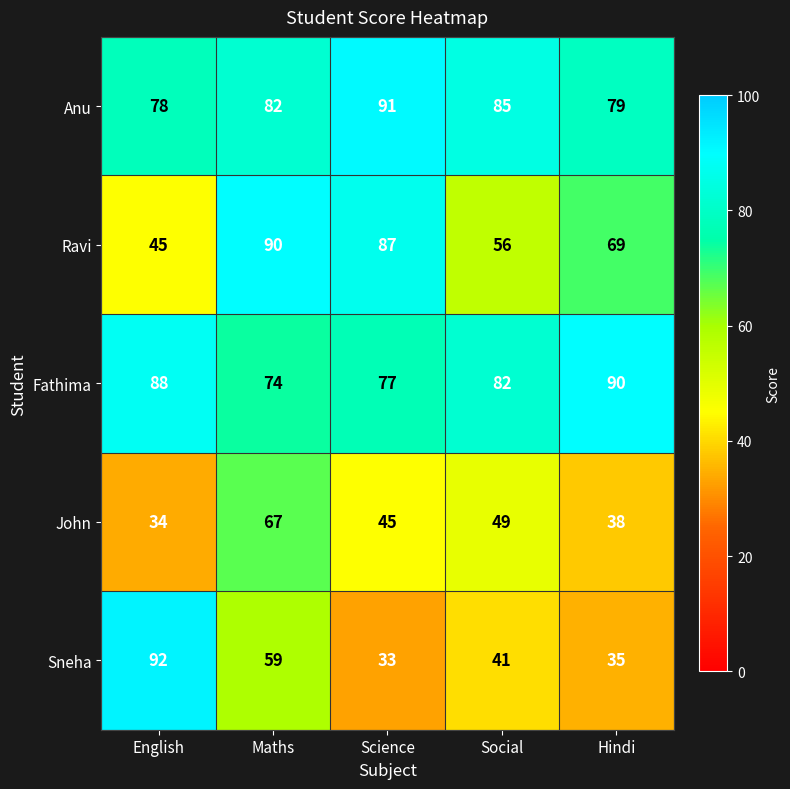

Which series has the largest range (max minus min)?

Sneha